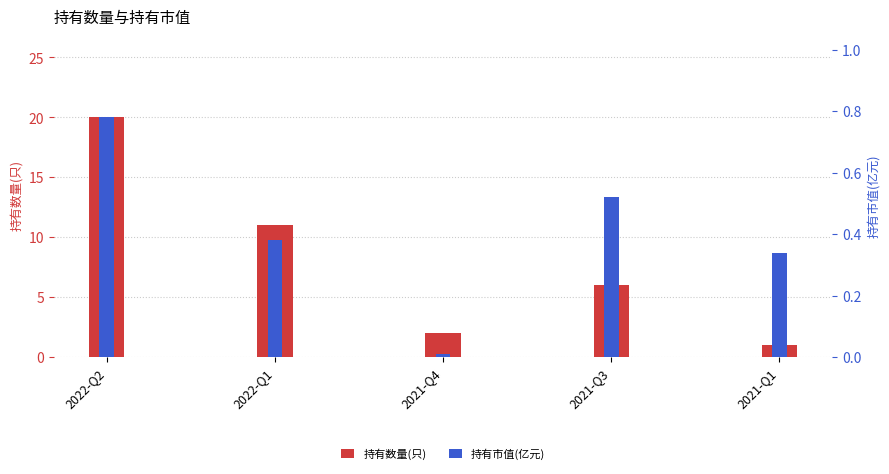

How many categories are shown in the chart?

5